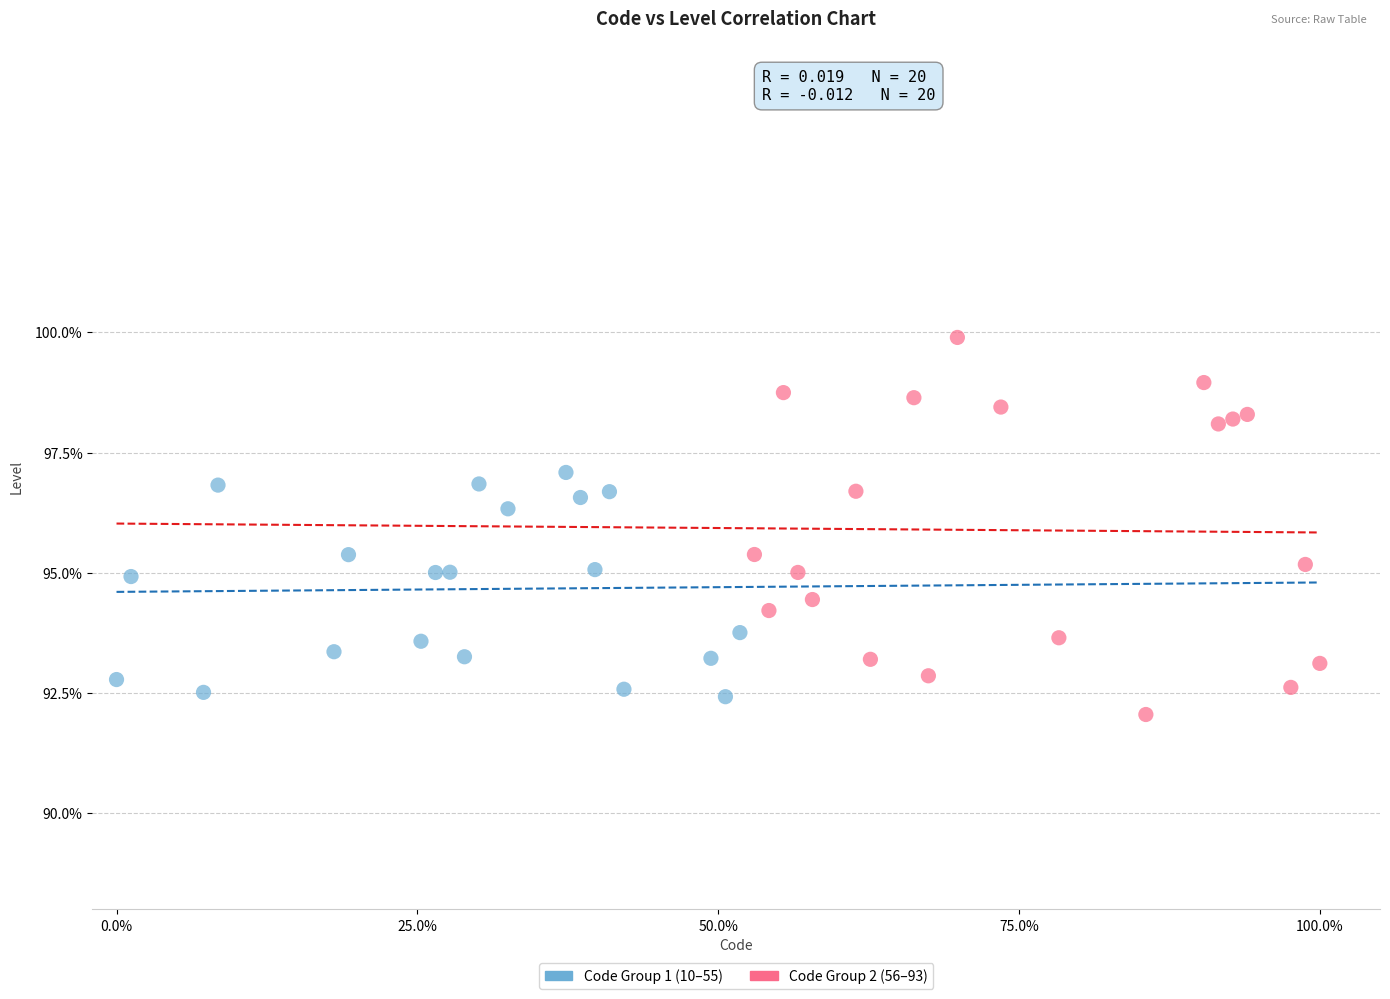

Which series reaches the minimum Y coordinate?

Code Group 2 (56–93)